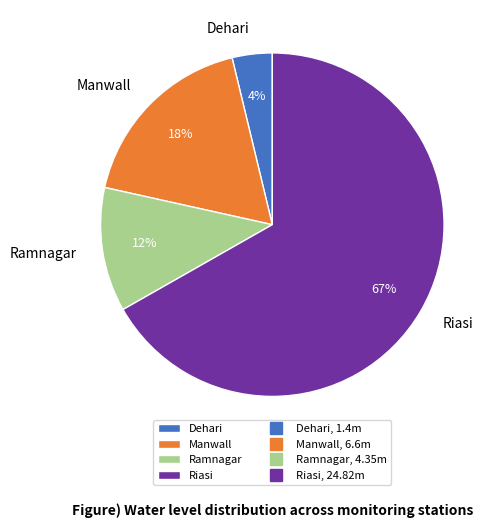

To the nearest percent, what is the combined percentage of Riasi and Ramnagar?

78%